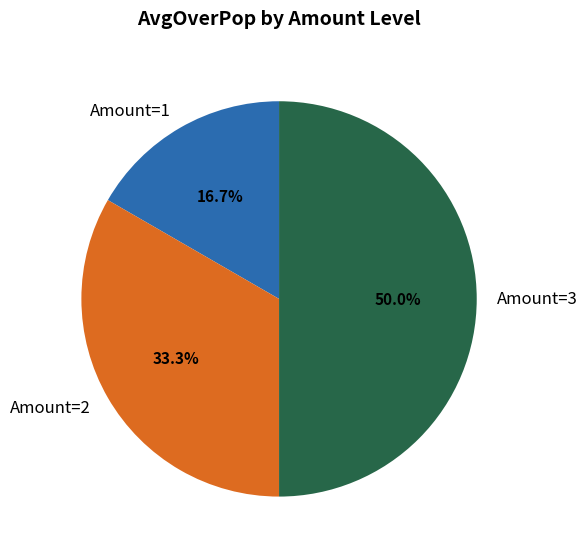

Between Amount=3 and Amount=2, which is larger?

Amount=3